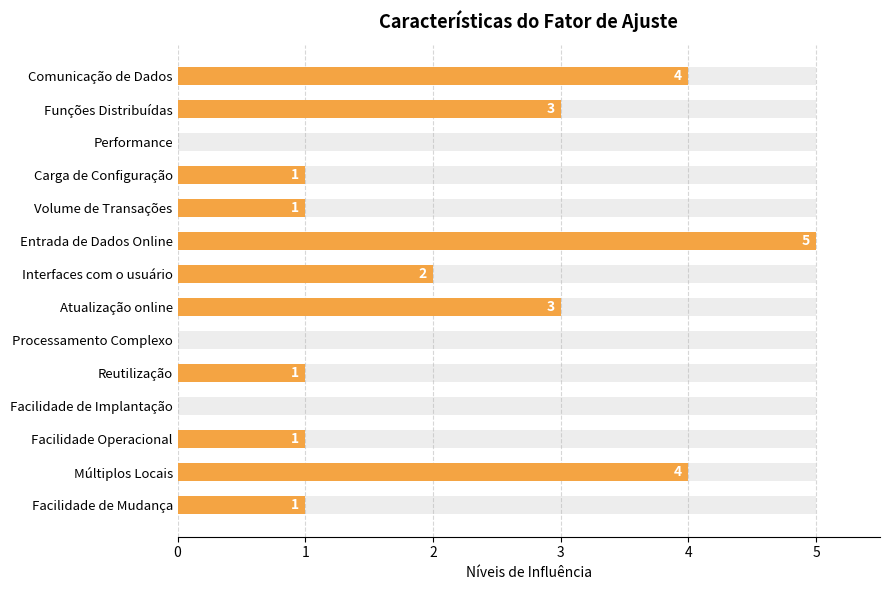

What is the change in value from Funções Distribuídas to Carga de Configuração?

-2